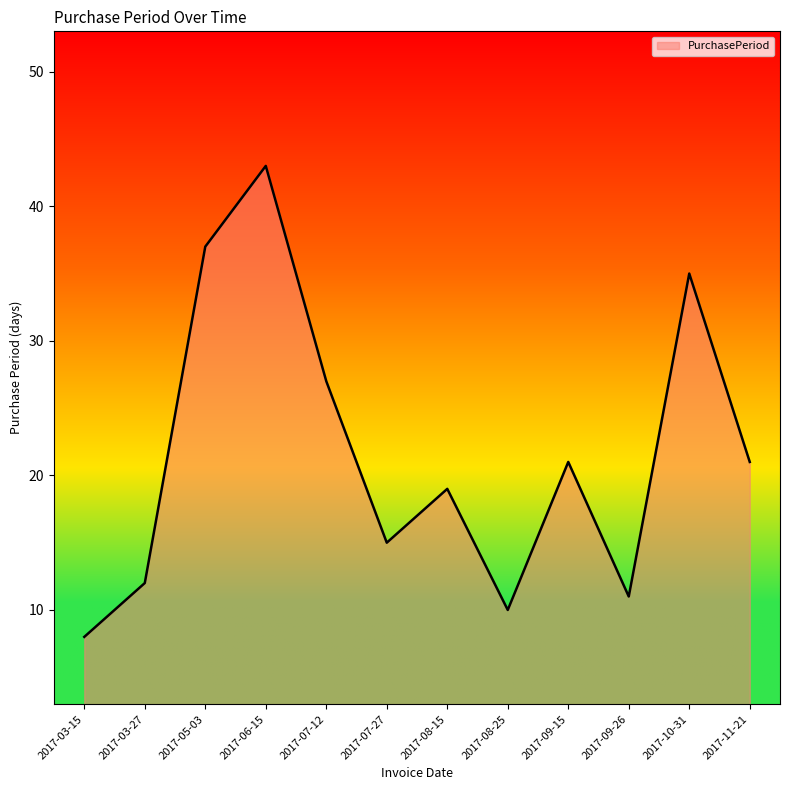

Reading left to right, extract all data points from this chart.

2017-03-15=8	2017-03-27=12	2017-05-03=37	2017-06-15=43	2017-07-12=27	2017-07-27=15	2017-08-15=19	2017-08-25=10	2017-09-15=21	2017-09-26=11	2017-10-31=35	2017-11-21=21